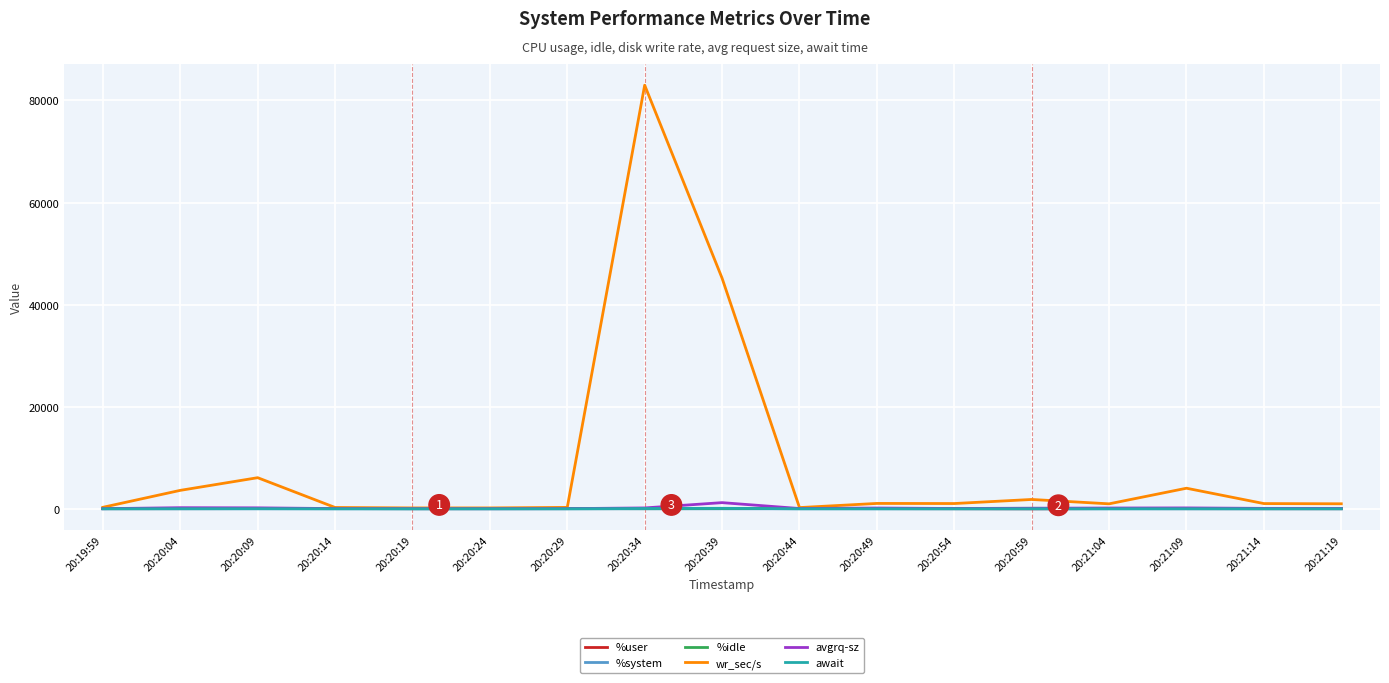

At which category is the sum across all series the highest?

20:20:34